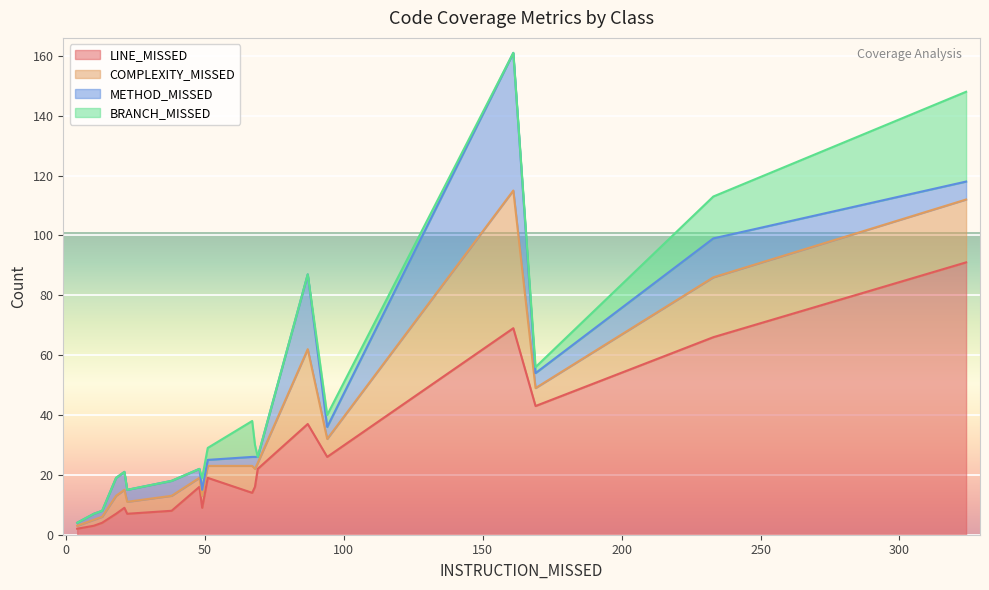

Which series has the largest total across all categories?

LINE_MISSED